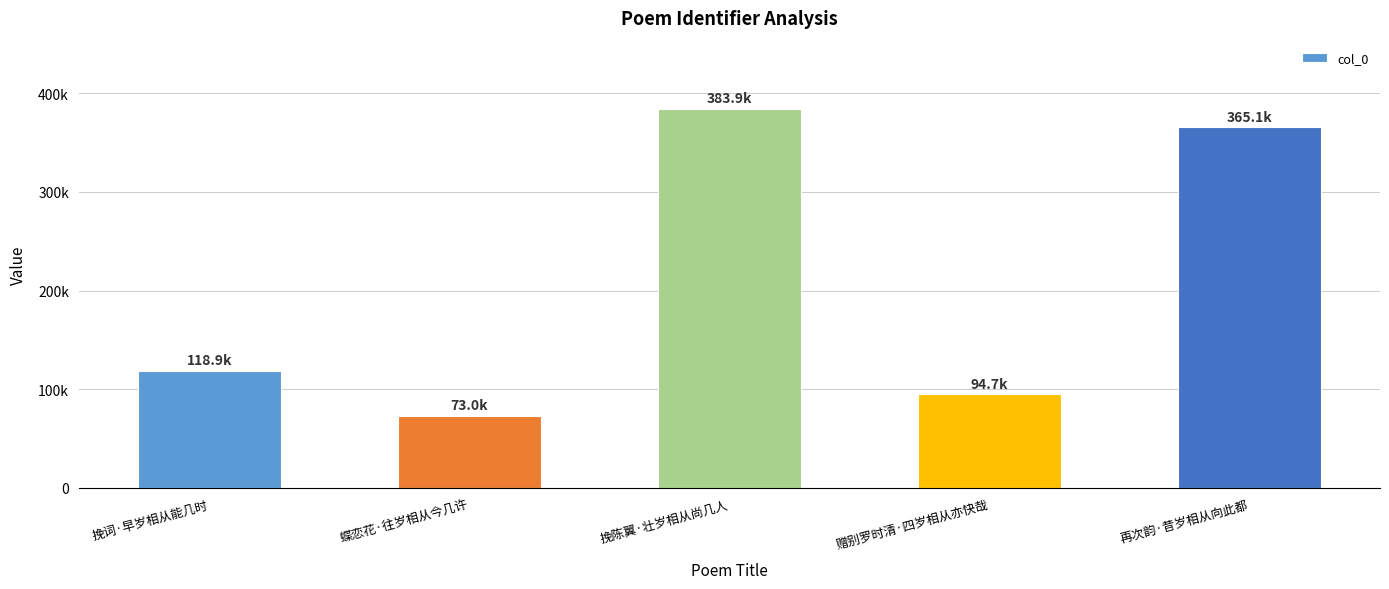

What is the sum of the values at 挽陈翼·壮岁相从尚几人 and 蝶恋花·往岁相从今几许?

456970